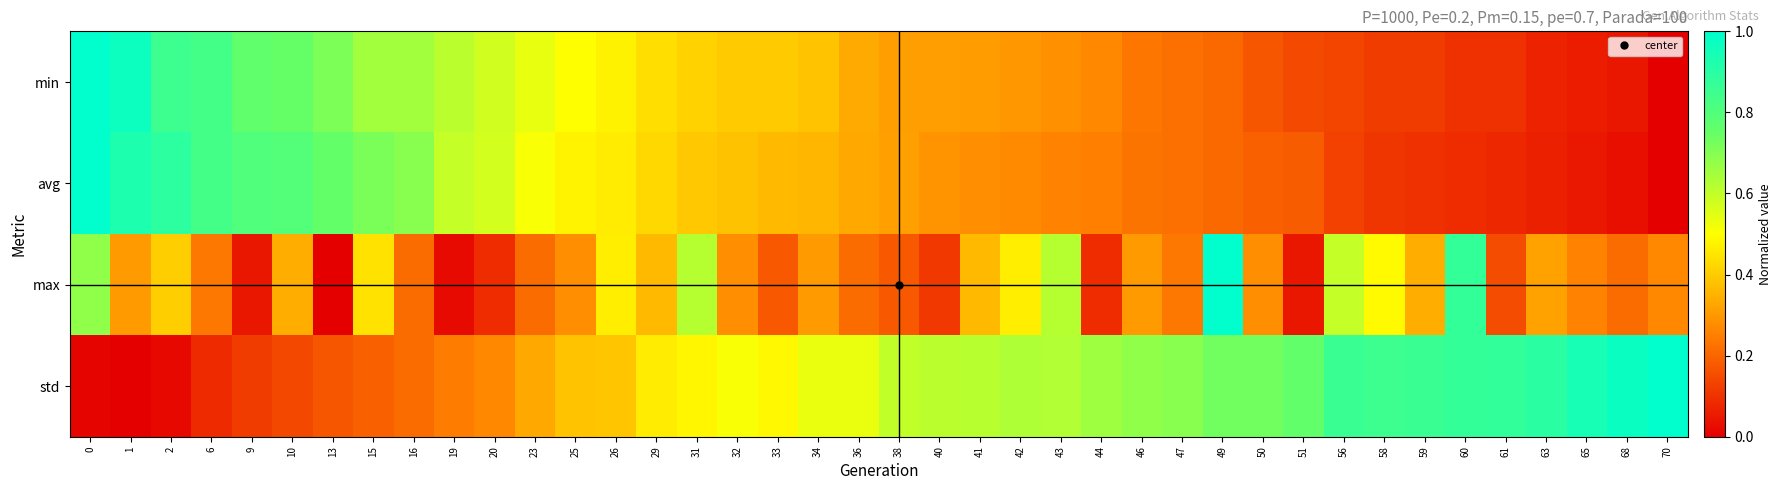

Reading right to left, list all the values displayed in this chart.

min: 70=0.0	68=0.0	65=0.1	63=0.1	61=0.1	60=0.1	59=0.1	58=0.1	56=0.1	51=0.1	50=0.2	49=0.2	47=0.2	46=0.2	44=0.3	43=0.3	42=0.3	41=0.3	40=0.3	38=0.3	36=0.3	34=0.4	33=0.4	32=0.4	31=0.4	29=0.4	26=0.5	25=0.5	23=0.5	20=0.6	19=0.6	16=0.7	15=0.7	13=0.7	10=0.8	9=0.8	6=0.8	2=0.8	1=1.0	0=1.0
avg: 70=0.0	68=0.0	65=0.1	63=0.1	61=0.1	60=0.1	59=0.1	58=0.1	56=0.1	51=0.2	50=0.2	49=0.2	47=0.2	46=0.2	44=0.3	43=0.3	42=0.3	41=0.3	40=0.3	38=0.3	36=0.3	34=0.4	33=0.4	32=0.4	31=0.4	29=0.4	26=0.5	25=0.5	23=0.5	20=0.6	19=0.6	16=0.7	15=0.7	13=0.8	10=0.8	9=0.8	6=0.8	2=0.9	1=0.9	0=1.0
max: 70=0.3	68=0.2	65=0.3	63=0.3	61=0.2	60=0.9	59=0.3	58=0.5	56=0.6	51=0.0	50=0.3	49=1.0	47=0.2	46=0.3	44=0.1	43=0.6	42=0.5	41=0.4	40=0.1	38=0.2	36=0.2	34=0.3	33=0.2	32=0.3	31=0.6	29=0.4	26=0.5	25=0.3	23=0.2	20=0.1	19=0.0	16=0.2	15=0.4	13=0.0	10=0.3	9=0.0	6=0.2	2=0.4	1=0.3	0=0.7
std: 70=1.0	68=1.0	65=0.9	63=0.9	61=0.9	60=0.9	59=0.9	58=0.8	56=0.9	51=0.8	50=0.7	49=0.7	47=0.7	46=0.7	44=0.7	43=0.6	42=0.6	41=0.6	40=0.6	38=0.6	36=0.5	34=0.5	33=0.5	32=0.5	31=0.5	29=0.5	26=0.4	25=0.4	23=0.3	20=0.3	19=0.2	16=0.2	15=0.2	13=0.2	10=0.1	9=0.1	6=0.1	2=0.0	1=0.0	0=0.0